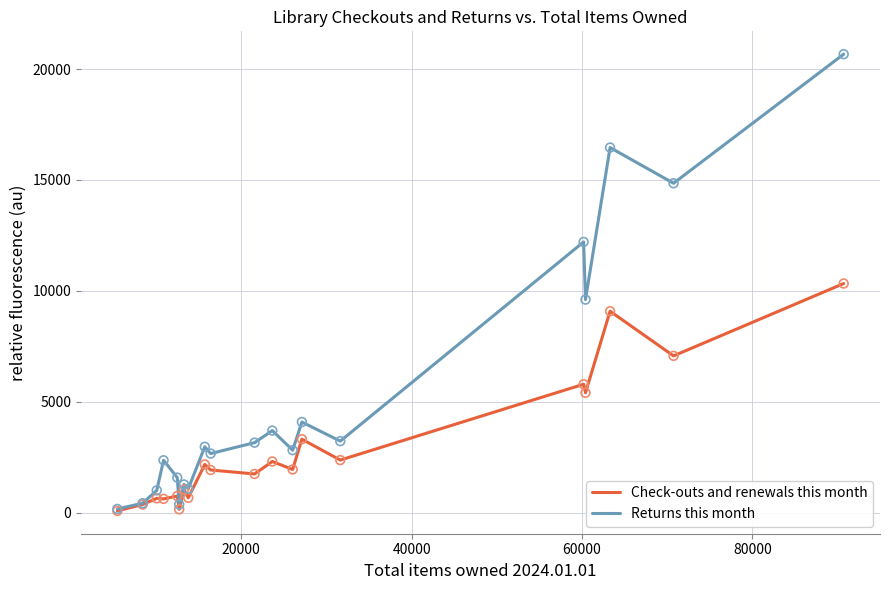

Which series has the largest total across all categories?

Returns this month